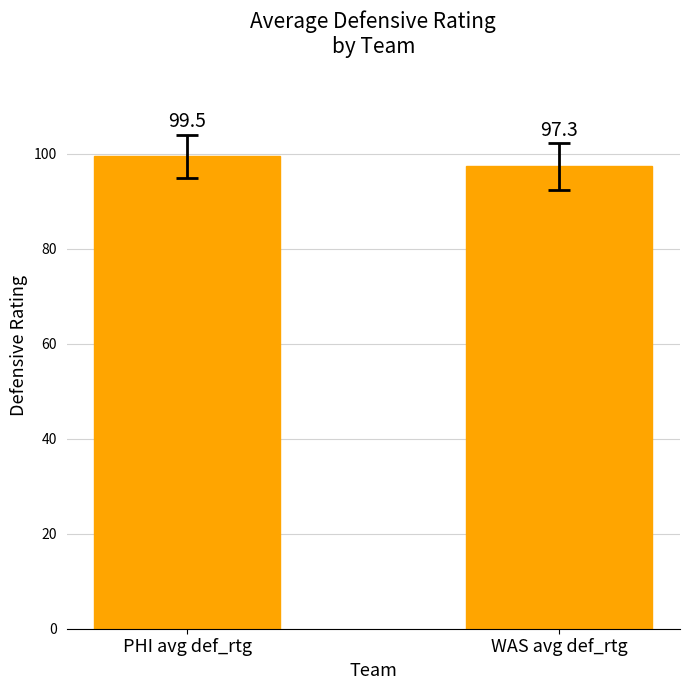

List the labels in order of value, largest first.

PHI avg def_rtg, WAS avg def_rtg